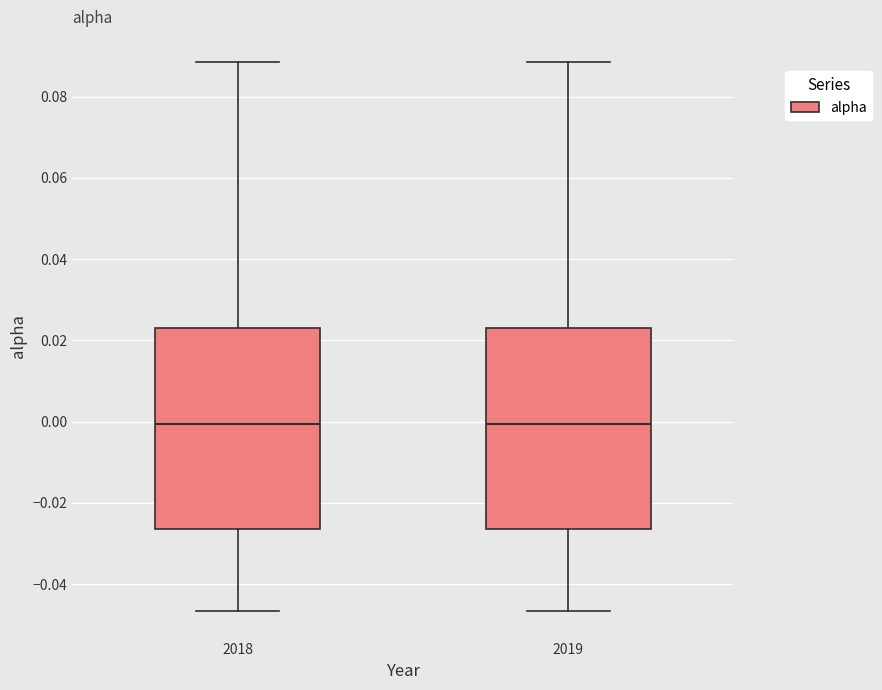

Reading left to right, transcribe this box plot: for each box, give where its median line is, the range the box spans, and where its two whiskers end, as read against the y-axis. The values are not printed on the chart, so give them approximately, as read against the axis.

2018: median 0.000, box -0.026 to 0.024, whiskers -0.046 to 0.088
2019: median 0.000, box -0.026 to 0.024, whiskers -0.046 to 0.088